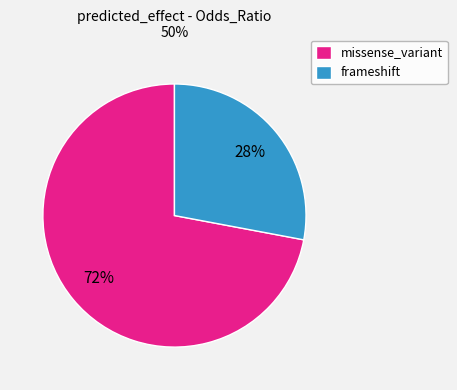

Is the sum of missense_variant and frameshift greater than half?

Yes